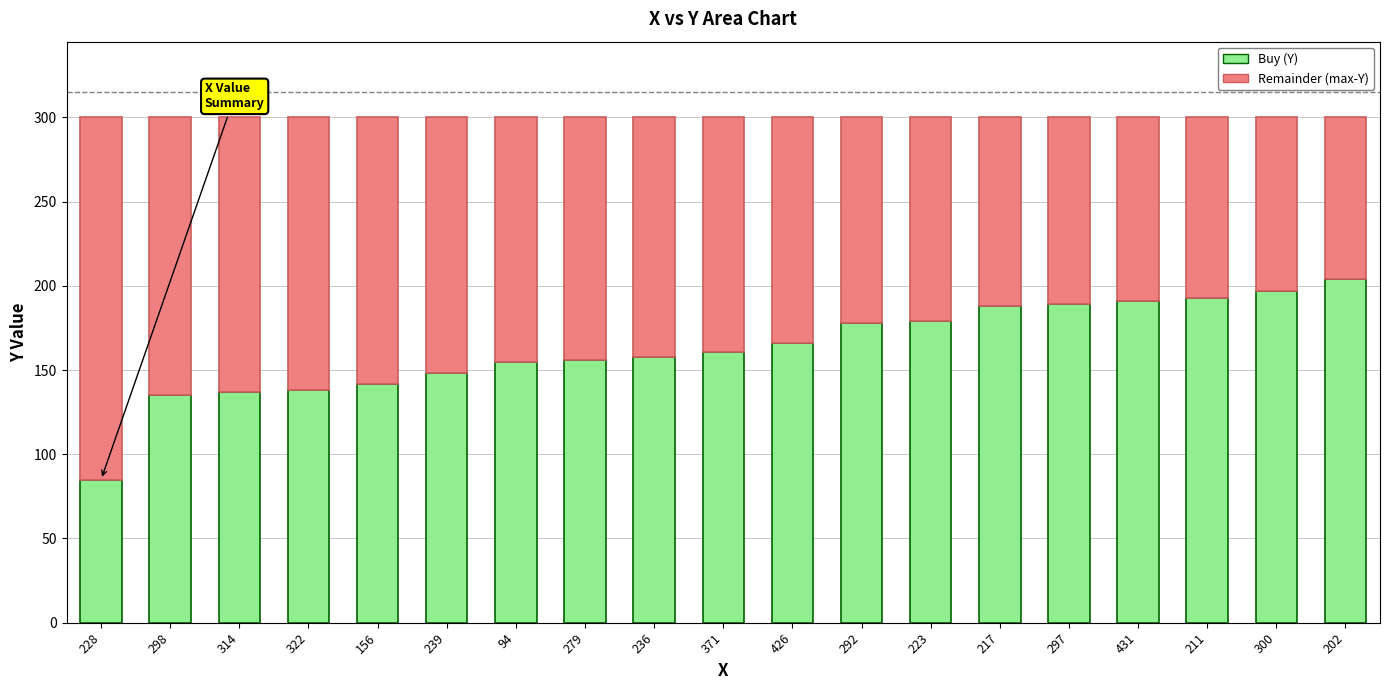

What is the difference between the maximum and minimum values in the Buy (Y) series?

119